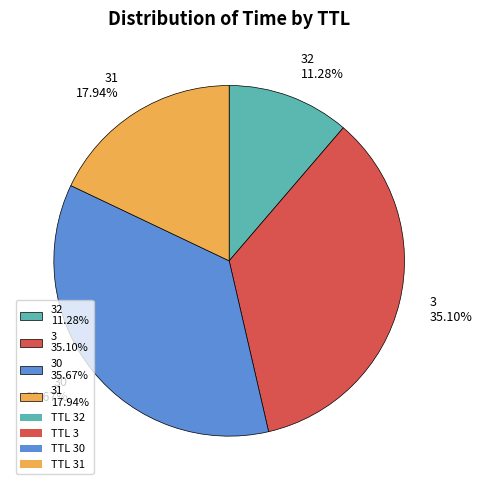

Is there any slice that represents more than half of the pie?

No